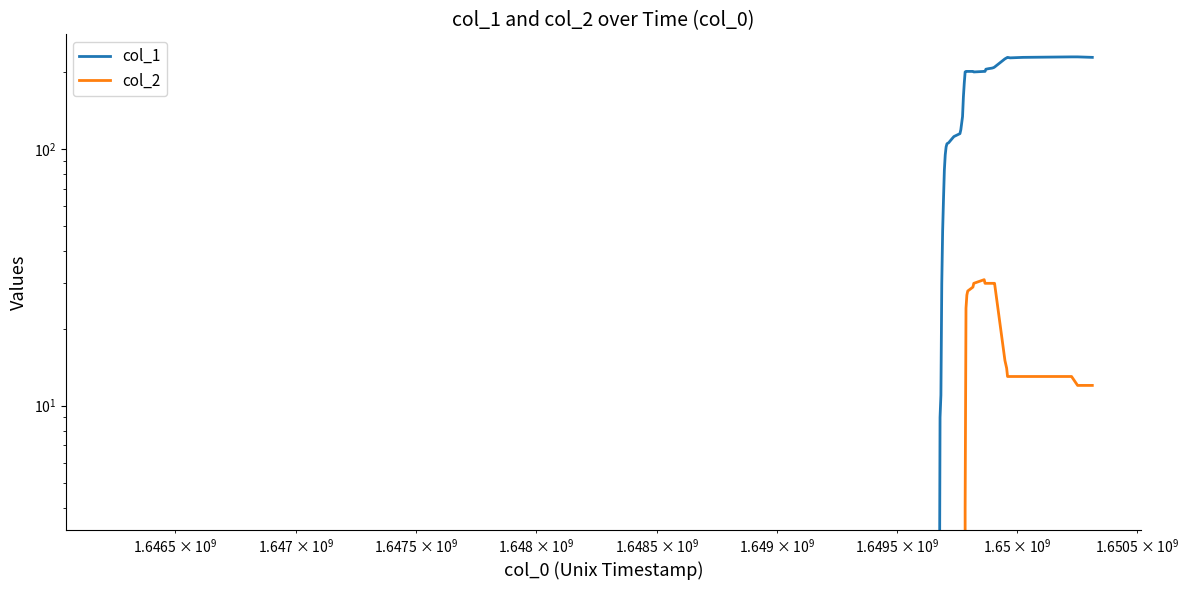

What are all the series names shown in the legend?

col_1, col_2